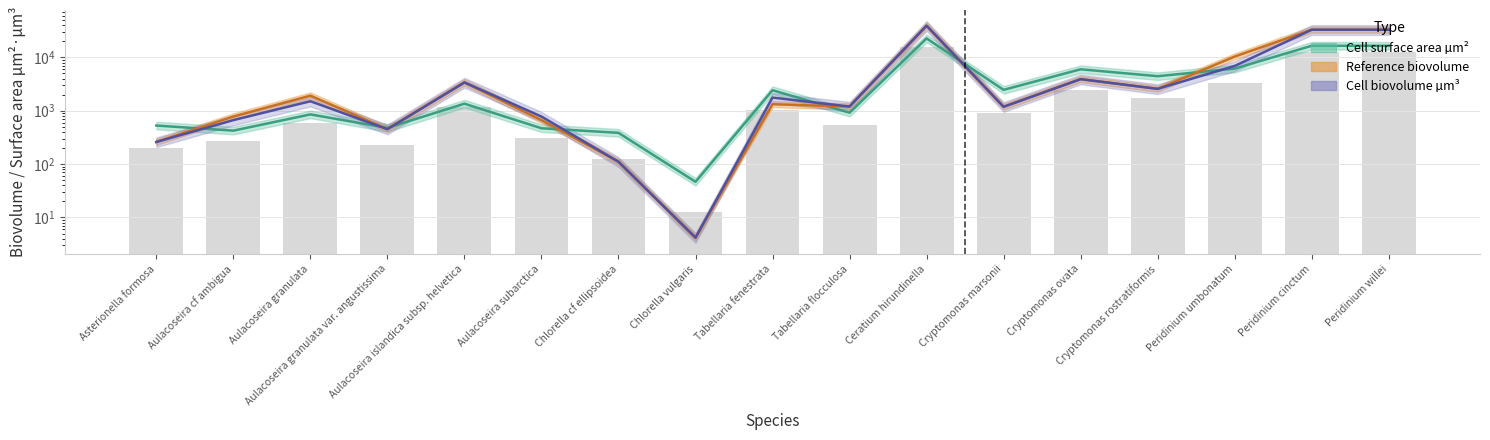

List the labels in order of Cell biovolume µm3 value, smallest first.

Chlorella vulgaris, Chlorella cf ellipsoidea, Asterionella formosa, Aulacoseira granulata var. angustissima, Aulacoseira cf ambigua, Aulacoseira subarctica, Cryptomonas marsonii, Tabellaria flocculosa, Aulacoseira granulata, Tabellaria fenestrata, Cryptomonas rostratiformis, Aulacoseira islandica subsp. helvetica, Cryptomonas ovata, Peridinium umbonatum, Peridinium cinctum, Peridinium willei, Ceratium hirundinella